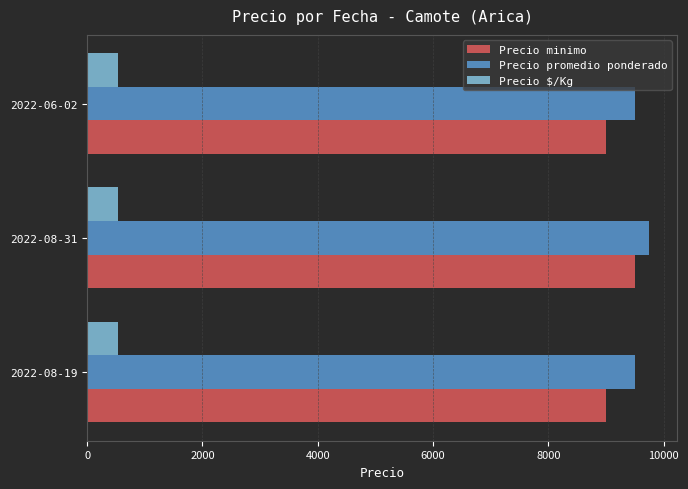

What is the difference between the highest and lowest values at 2022-08-31?

9208